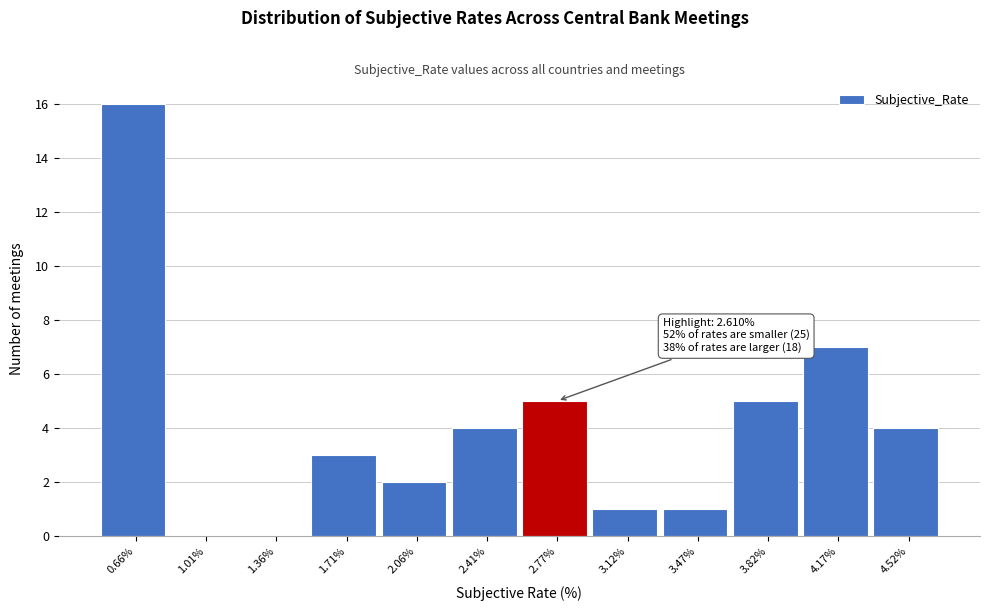

Which range on the x-axis has the tallest bar?

0.50 to 0.85